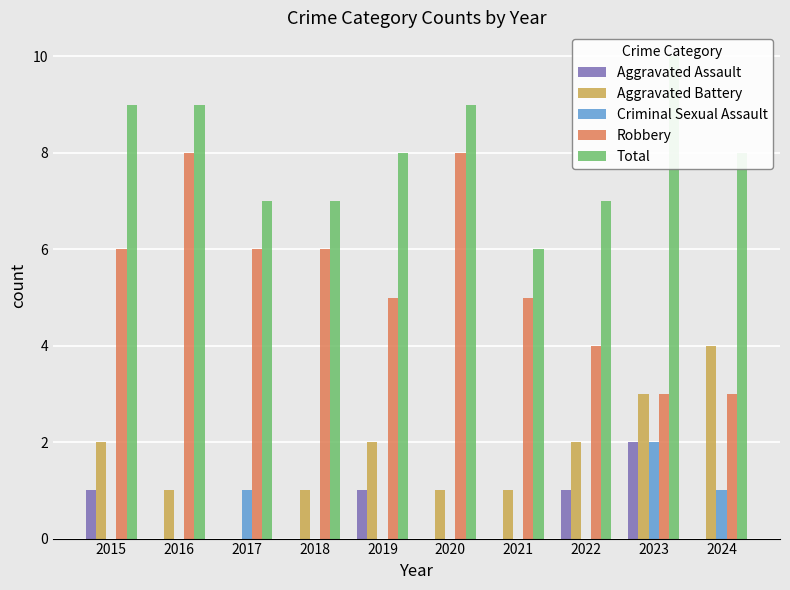

The value of Aggravated Battery at 2021 is 1. True or false?

True